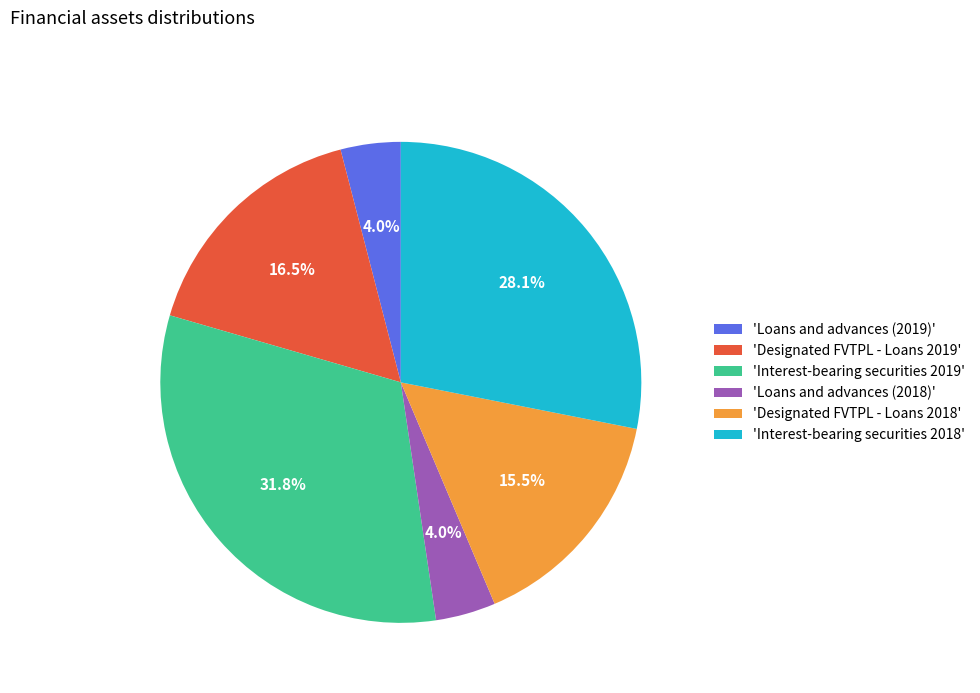

How many slices are in this pie chart?

6